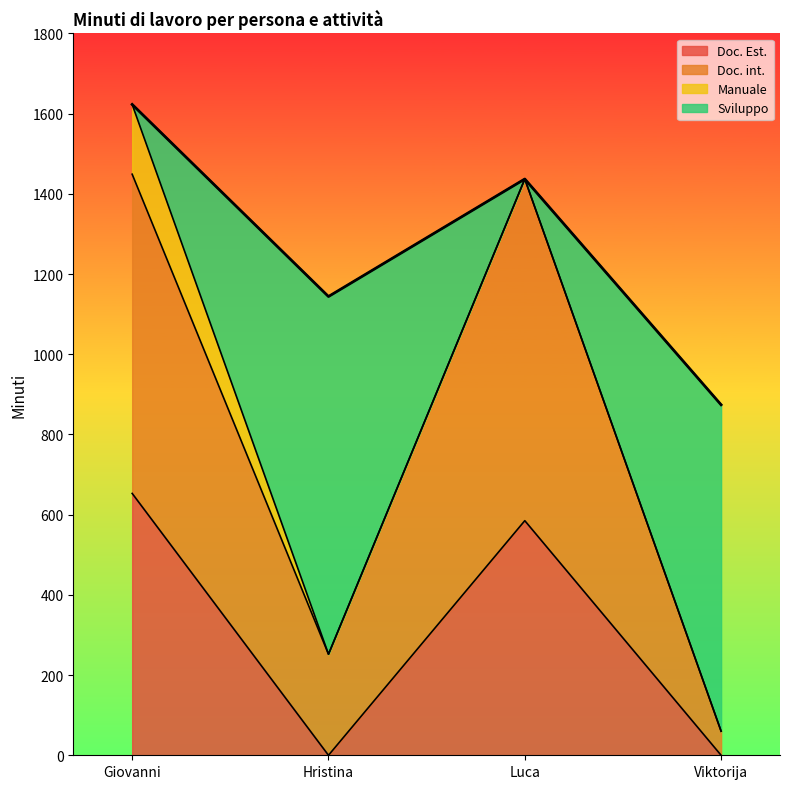

What is the highest value of the Doc. Est. series?

653